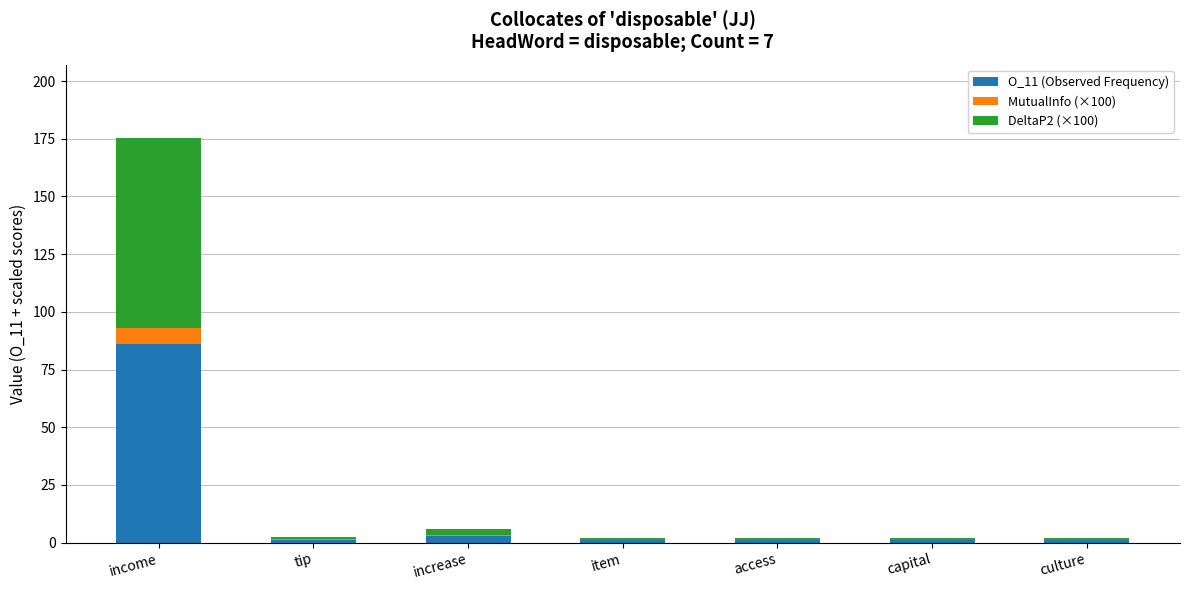

At which category is the sum across all series the highest?

income